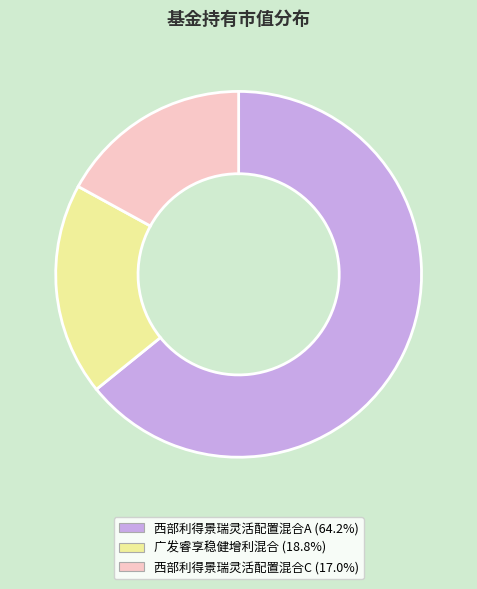

Rank the categories by value from lowest to highest.

西部利得景瑞灵活配置混合C, 广发睿享稳健增利混合, 西部利得景瑞灵活配置混合A